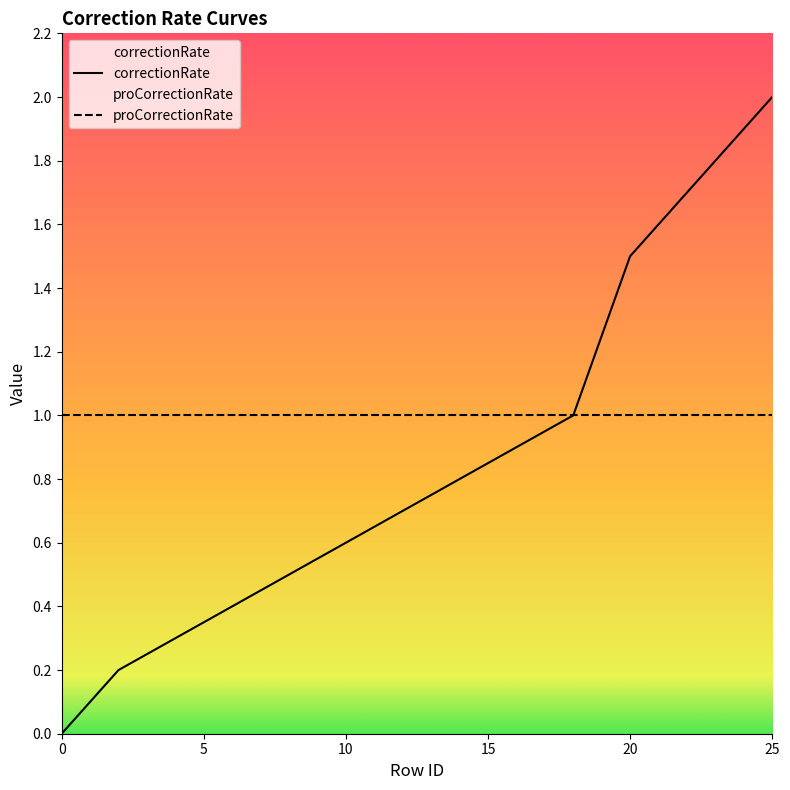

Which series has the largest range (max minus min)?

correctionRate